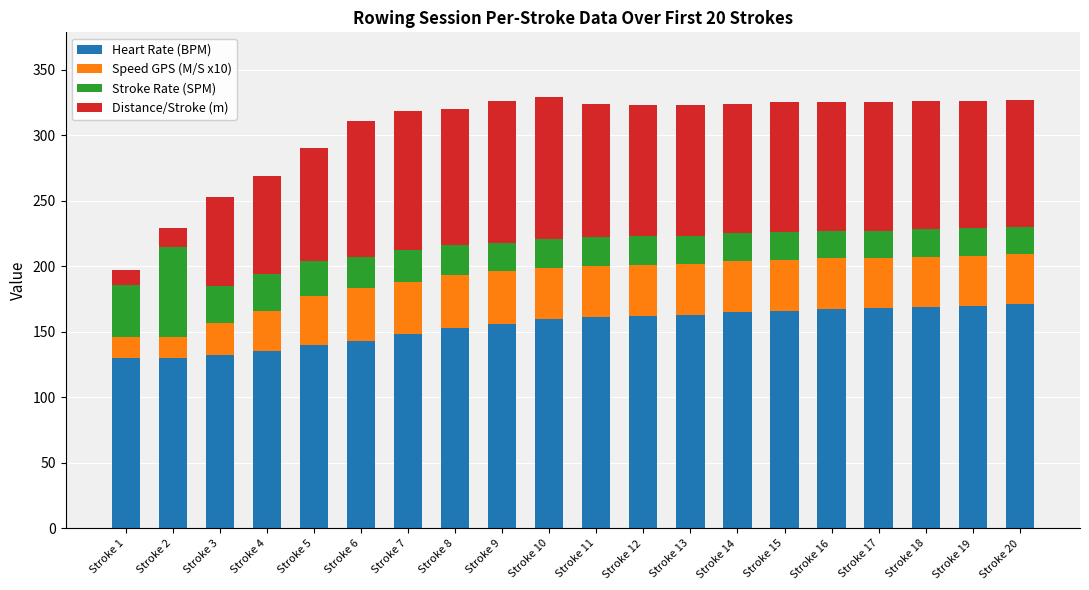

What is the difference between the maximum and second lowest values in the Heart Rate (BPM) series?

41